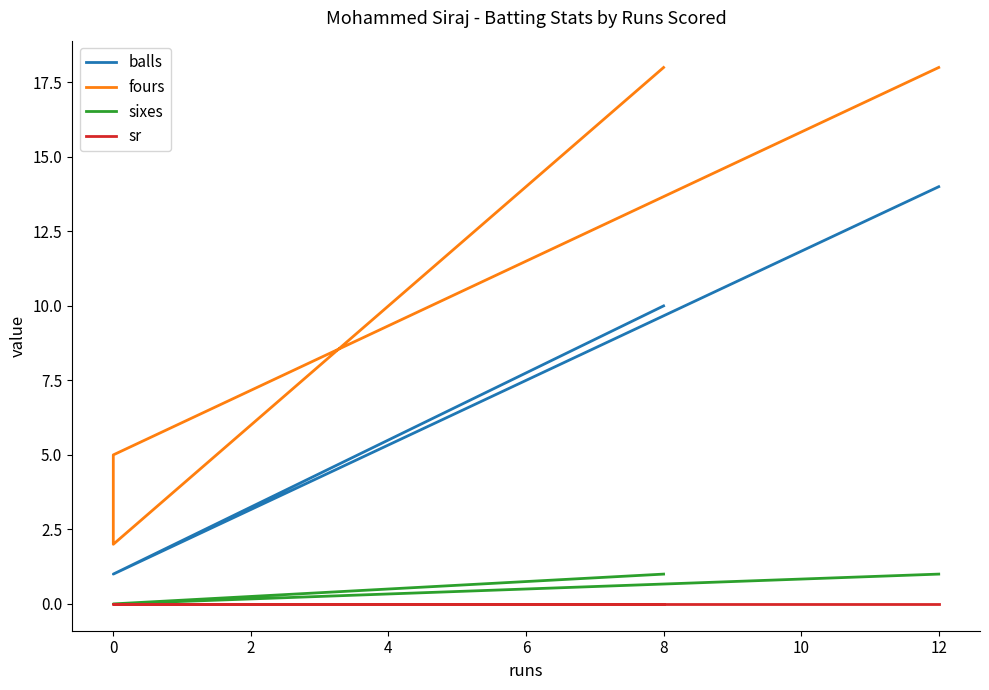

Reading left to right, list all the values displayed in this chart.

balls: 10	1	1	14
fours: 18	2	5	18
sixes: 1	0	0	1
sr: 0	0	0	0